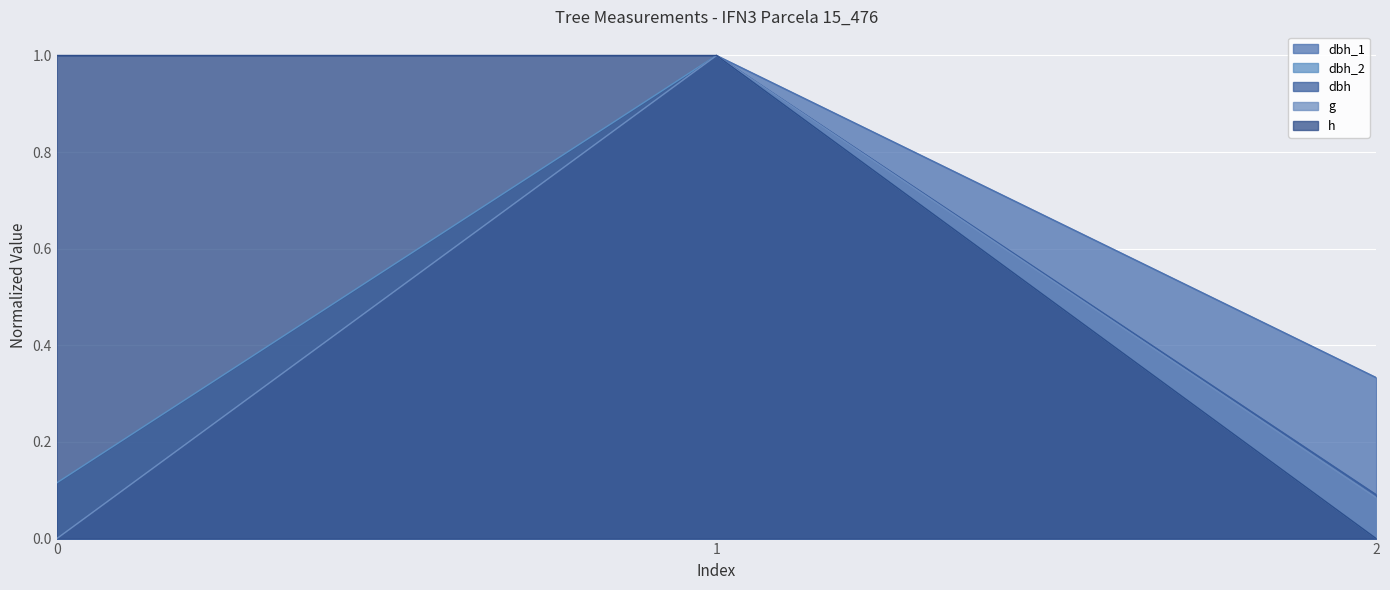

At which category is the sum across all series the highest?

1